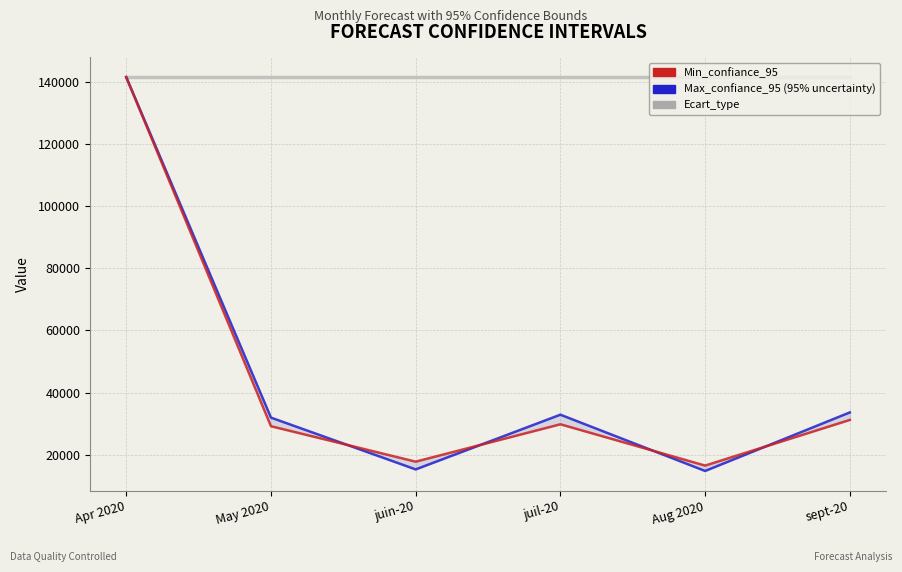

What is the label of the 1st point from the left?

Apr 2020